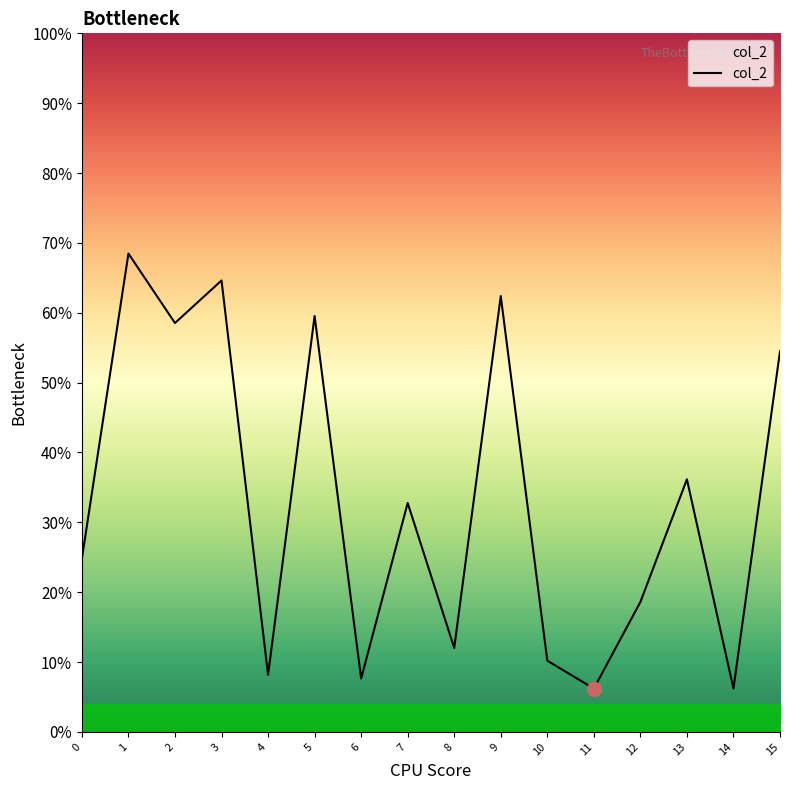

What is the minimum value shown in the chart?

0.1